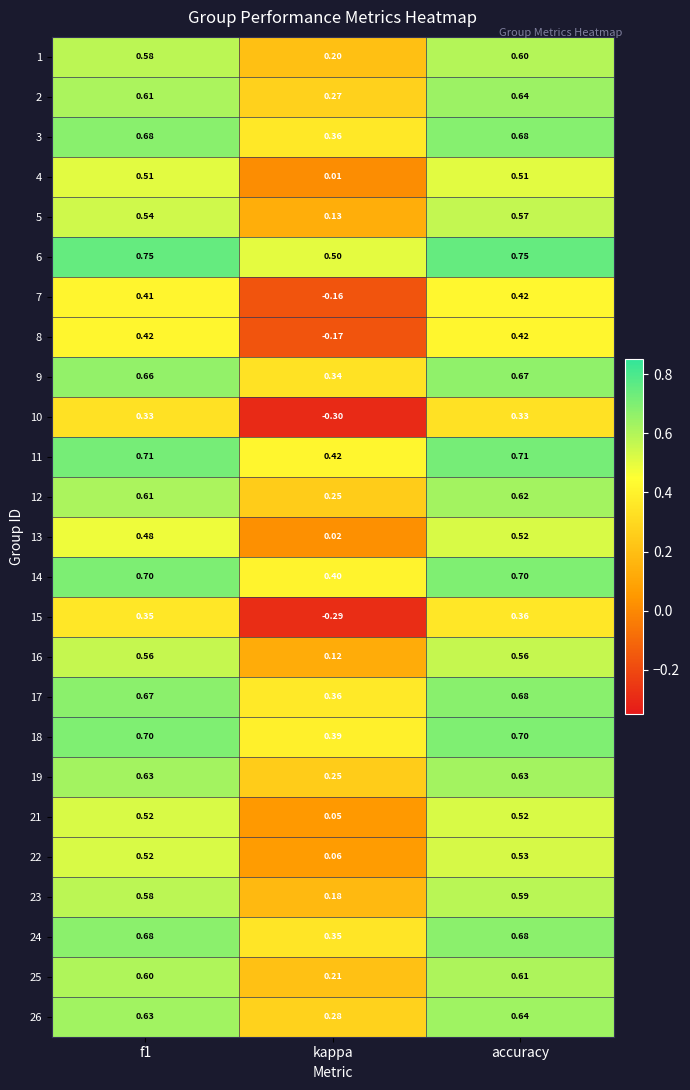

Which series has the largest total across all categories?

6